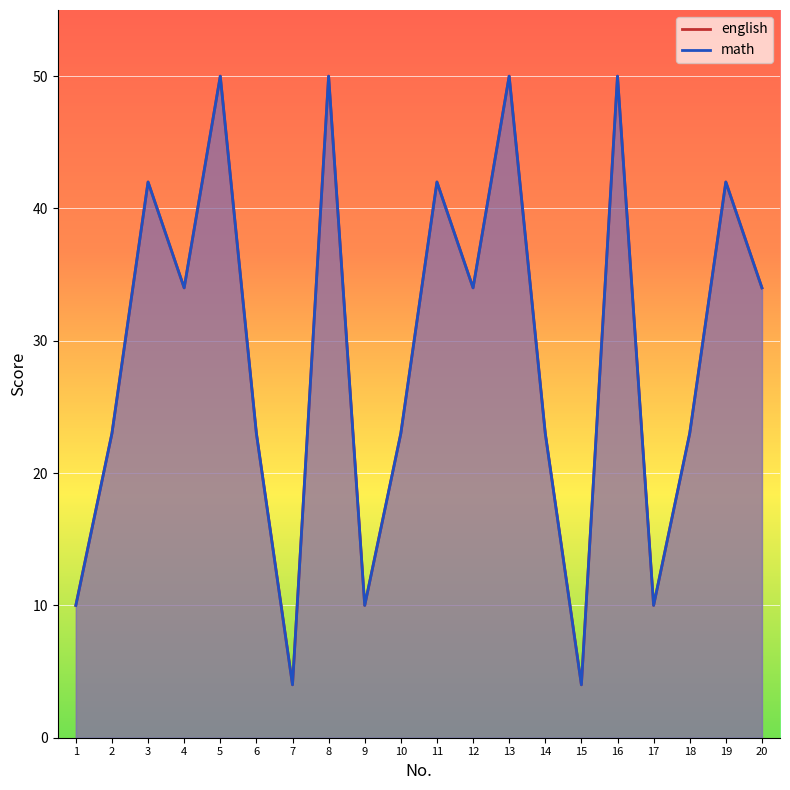

True or false: math and english cross at least once.

False